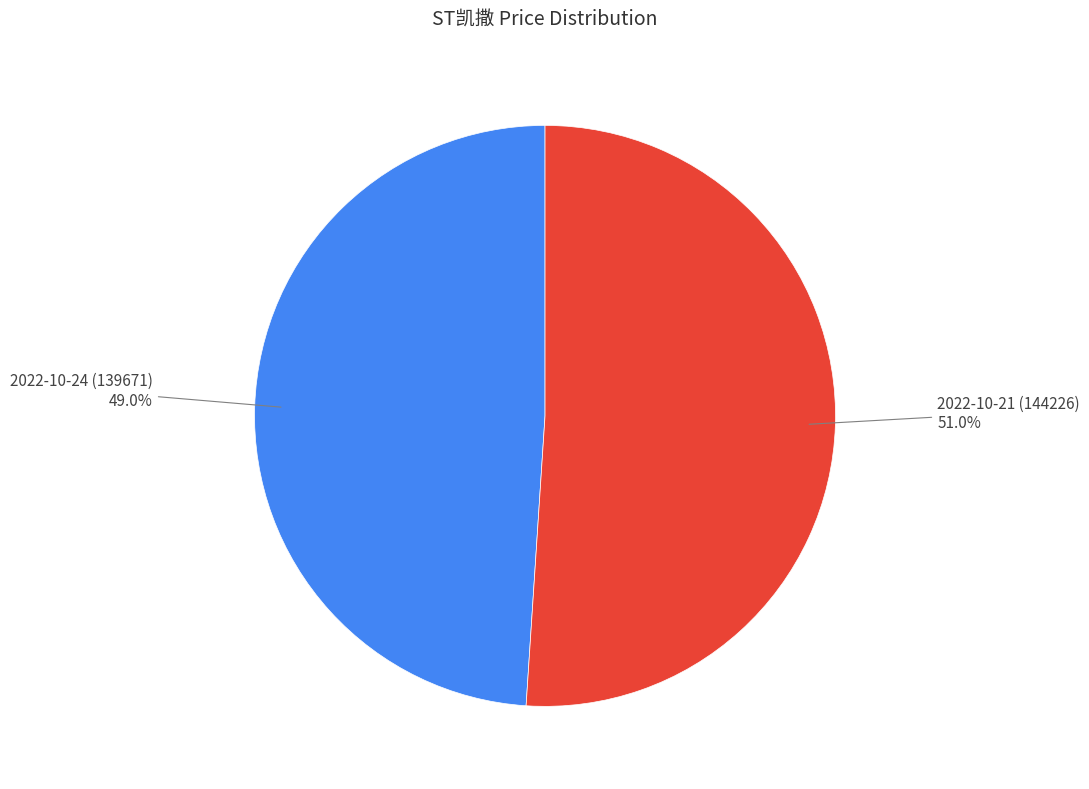

To the nearest percent, what is the combined percentage of 2022-10-24 (139671) and 2022-10-21 (144226)?

100%